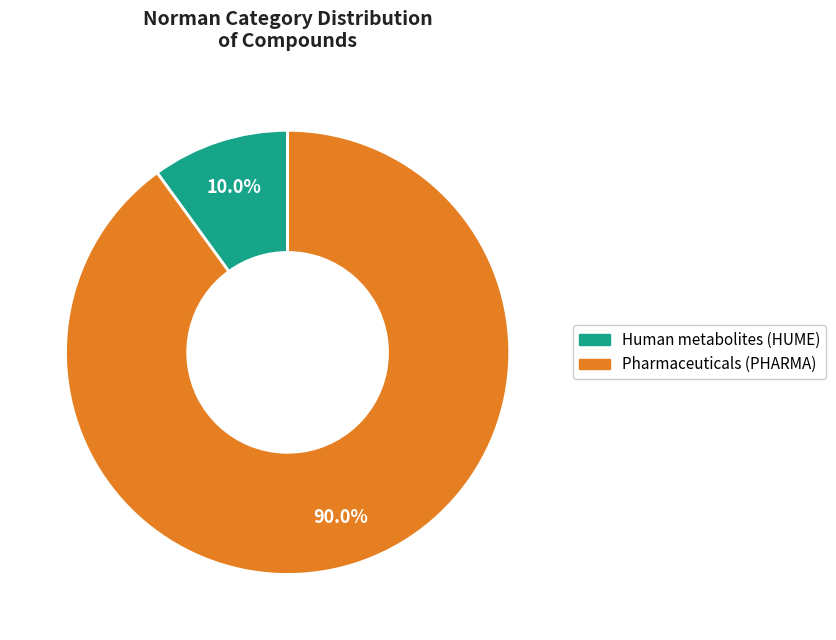

Which has a higher value, Pharmaceuticals (PHARMA) or Human metabolites (HUME)?

Pharmaceuticals (PHARMA)